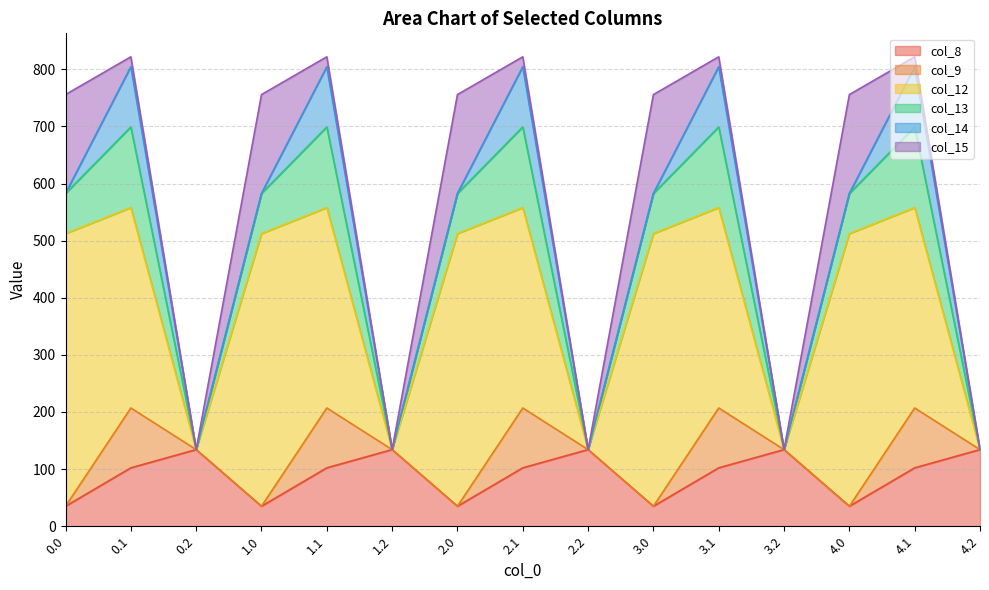

Reading left to right, extract all data points from this chart.

col_8: 35.0	102.3	134.2	35.0	102.3	134.2	35.0	102.3	134.2	35.0	102.3	134.2	35.0	102.3	134.2
col_9: 0.0	104.8	0.0	0.0	104.8	0.0	0.0	104.8	0.0	0.0	104.8	0.0	0.0	104.8	0.0
col_12: 477.2	350.8	0.0	477.2	350.8	0.0	477.2	350.8	0.0	477.2	350.8	0.0	477.2	350.8	0.0
col_13: 70.2	141.2	0.0	70.2	141.2	0.0	70.2	141.2	0.0	70.2	141.2	0.0	70.2	141.2	0.0
col_14: 0.3	105.5	0.0	0.3	105.5	0.0	0.3	105.5	0.0	0.3	105.5	0.0	0.3	105.5	0.0
col_15: 172.8	17.3	0.0	172.8	17.3	0.0	172.8	17.3	0.0	172.8	17.3	0.0	172.8	17.3	0.0